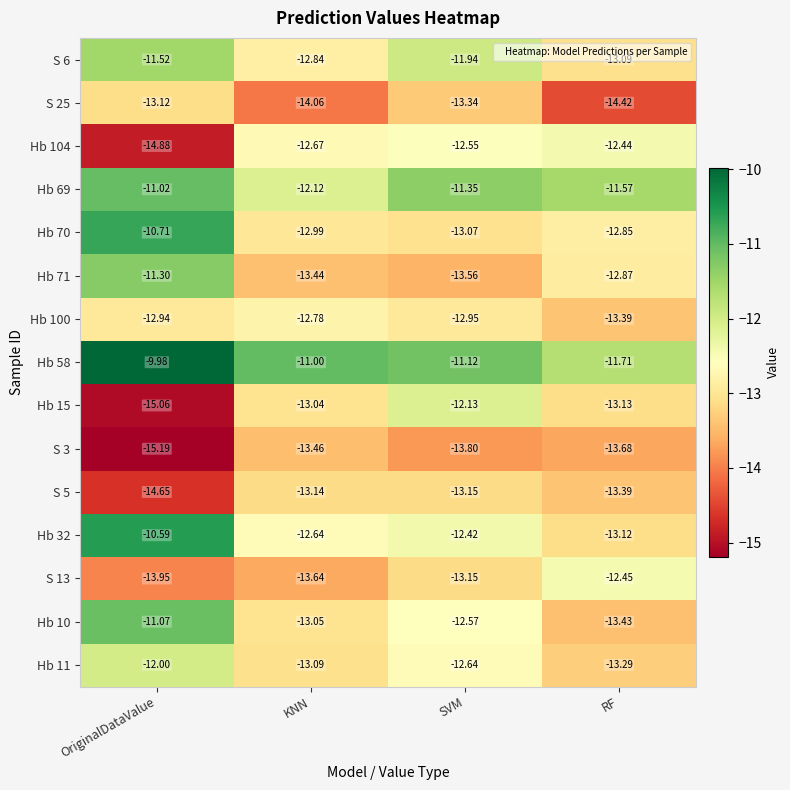

What is the total value across all series at OriginalDataValue?

-188.0